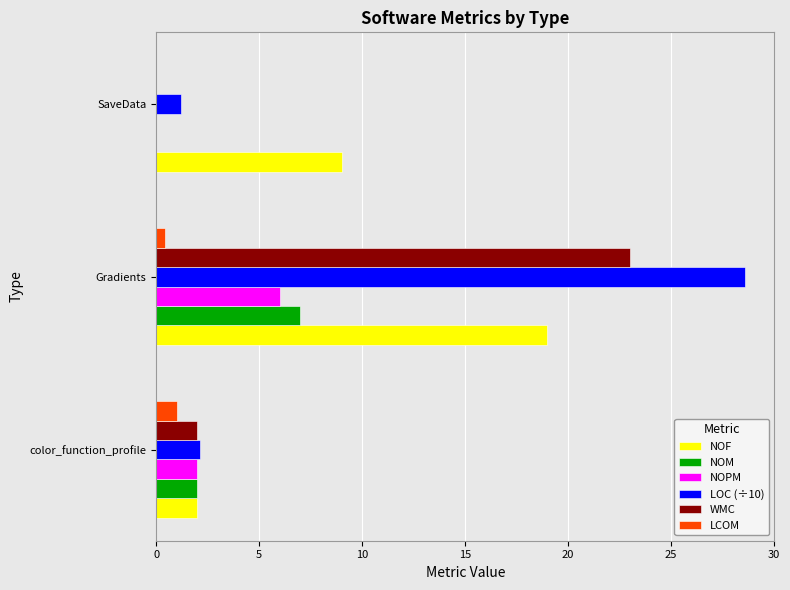

Which series has the largest range (max minus min)?

LOC (÷10)